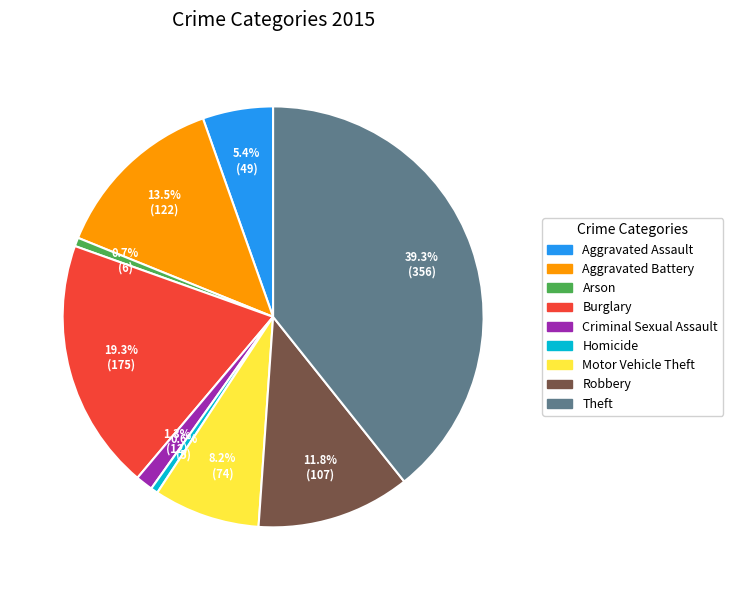

What is the largest slice in the pie chart?

Theft